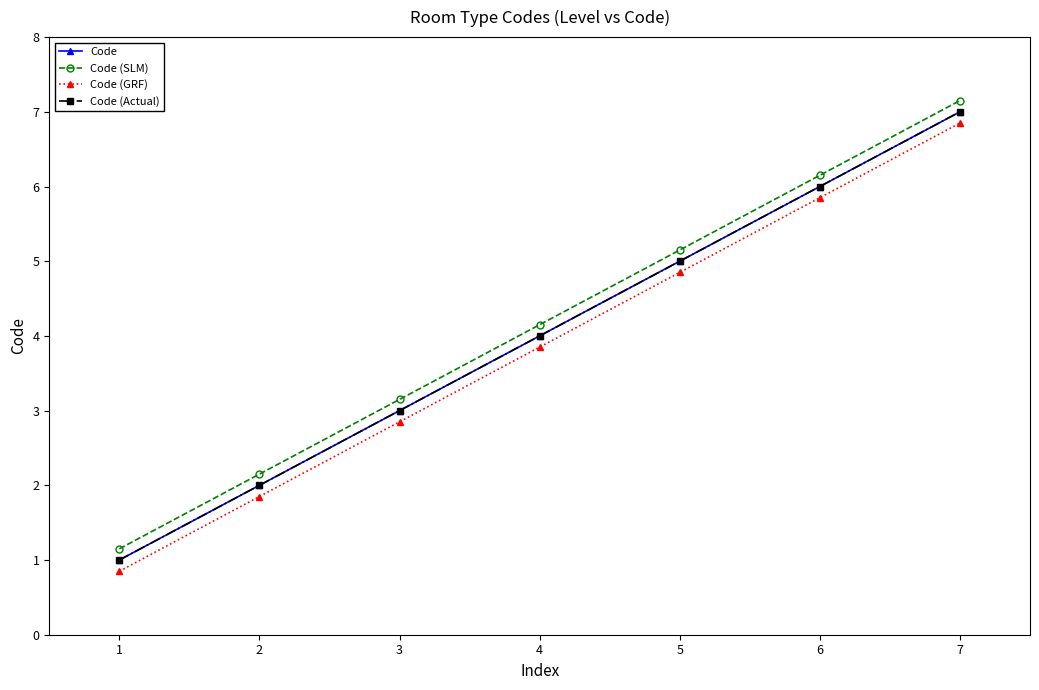

What is the difference between the highest and lowest values at 7?

0.3